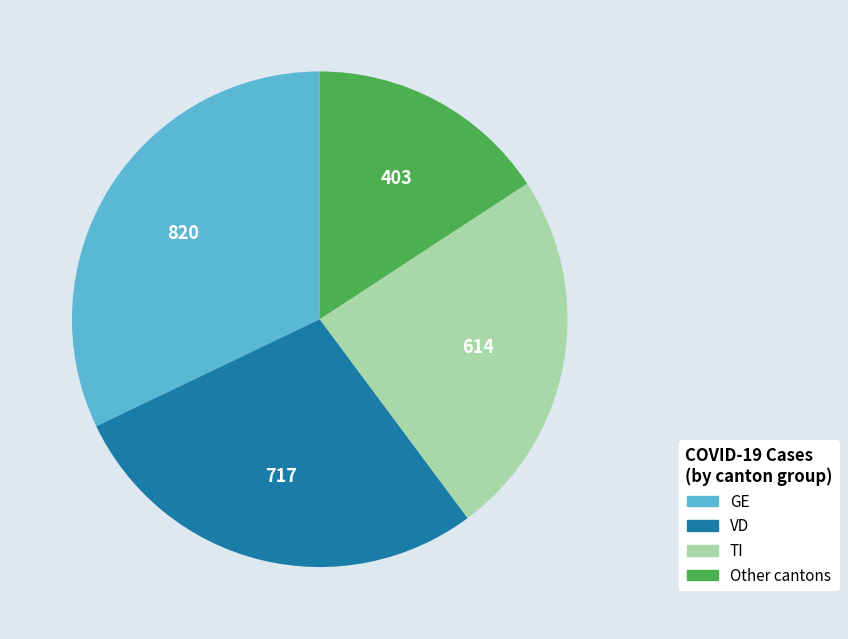

True or false: Other cantons accounts for 3% of the total.

False